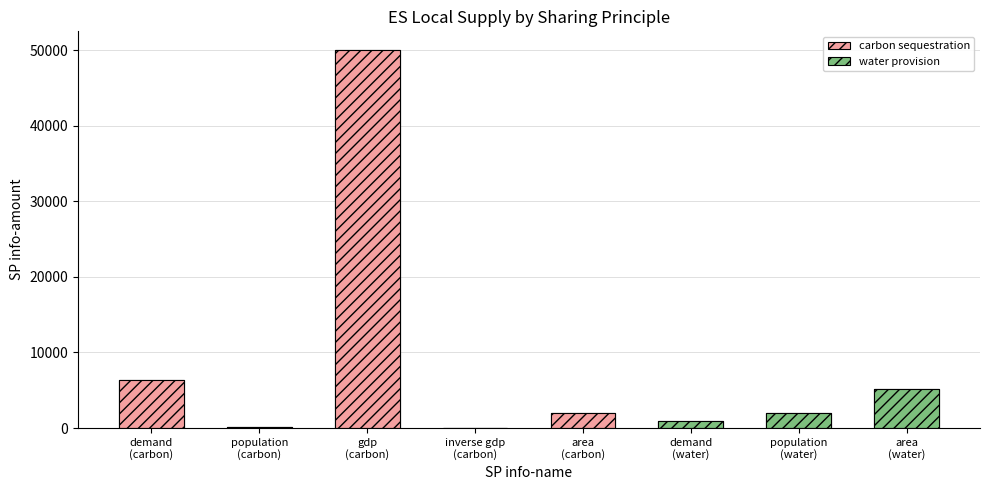

Approximately how many times larger is the value at demand (water) compared to area (carbon)?

0.5